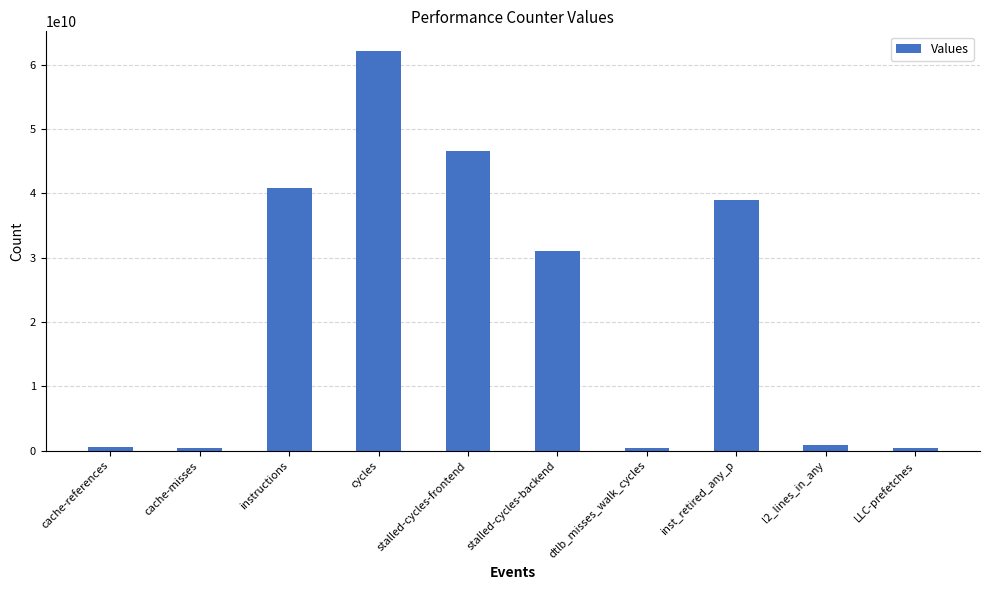

What is the average value?

22232121006